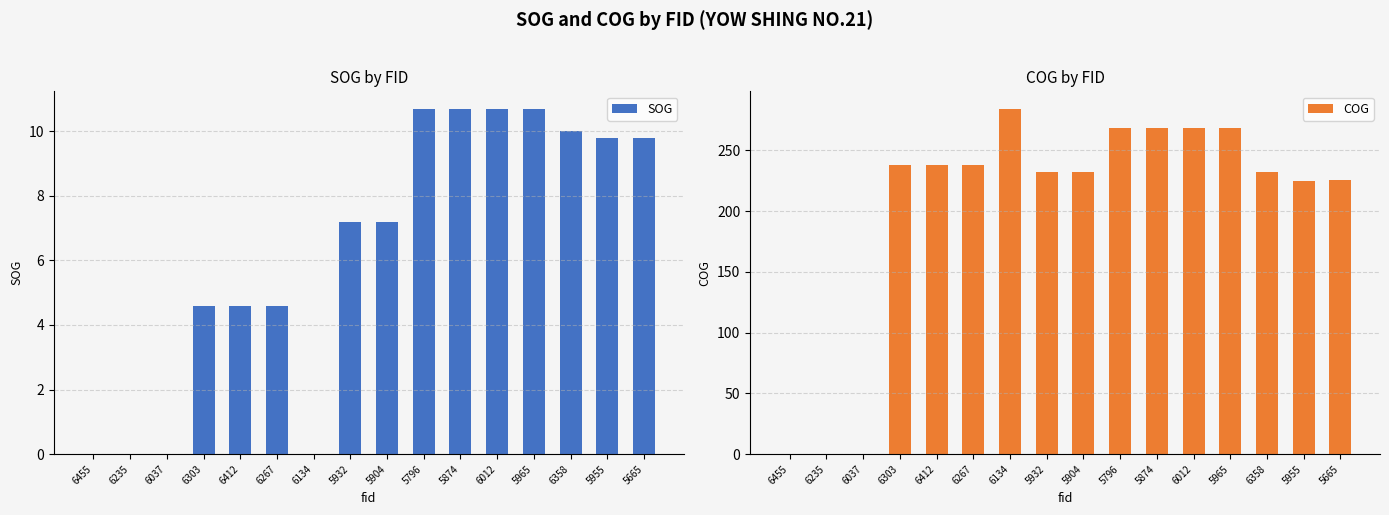

Reading left to right, list all the values displayed in this chart.

SOG: 0.0	0.0	0.0	4.6	4.6	4.6	0.0	7.2	7.2	10.7	10.7	10.7	10.7	10.0	9.8	9.8
COG: 0.0	0.0	0.0	237.7	237.7	237.7	284.3	232.4	232.4	268.4	268.4	268.4	268.4	231.8	224.5	225.3